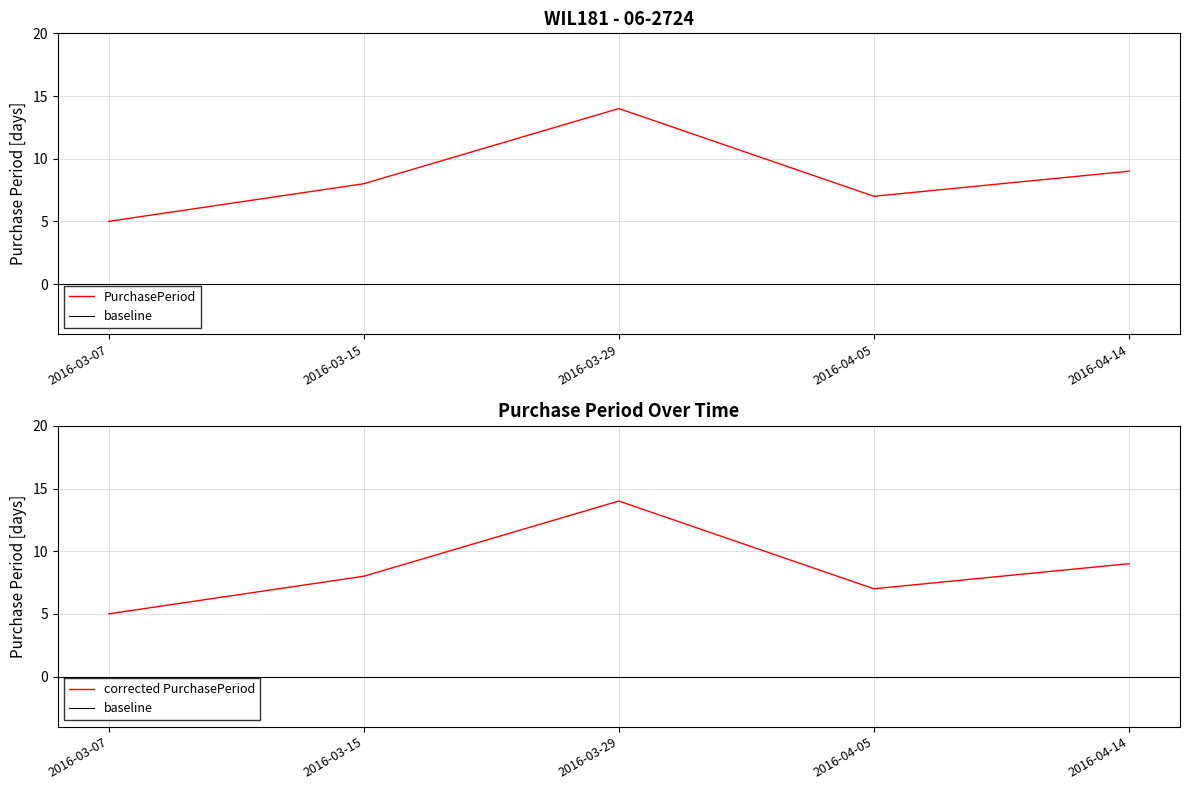

Reading left to right, what are all the values shown in this chart?

5	8	14	7	9